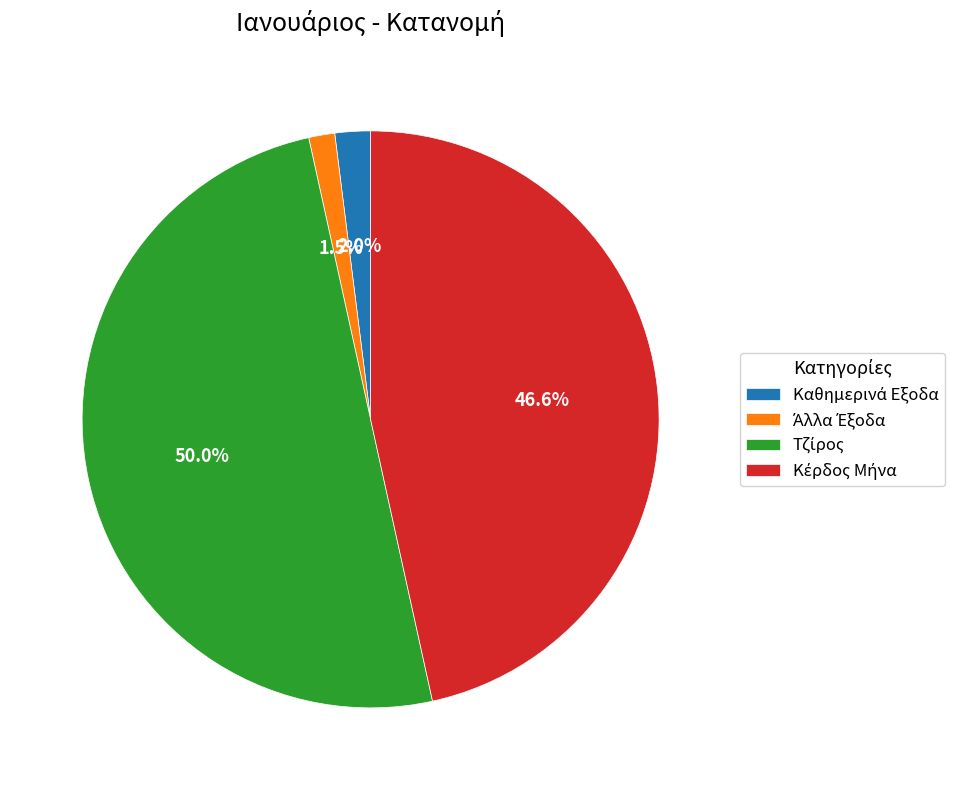

How many slices are in this pie chart?

4